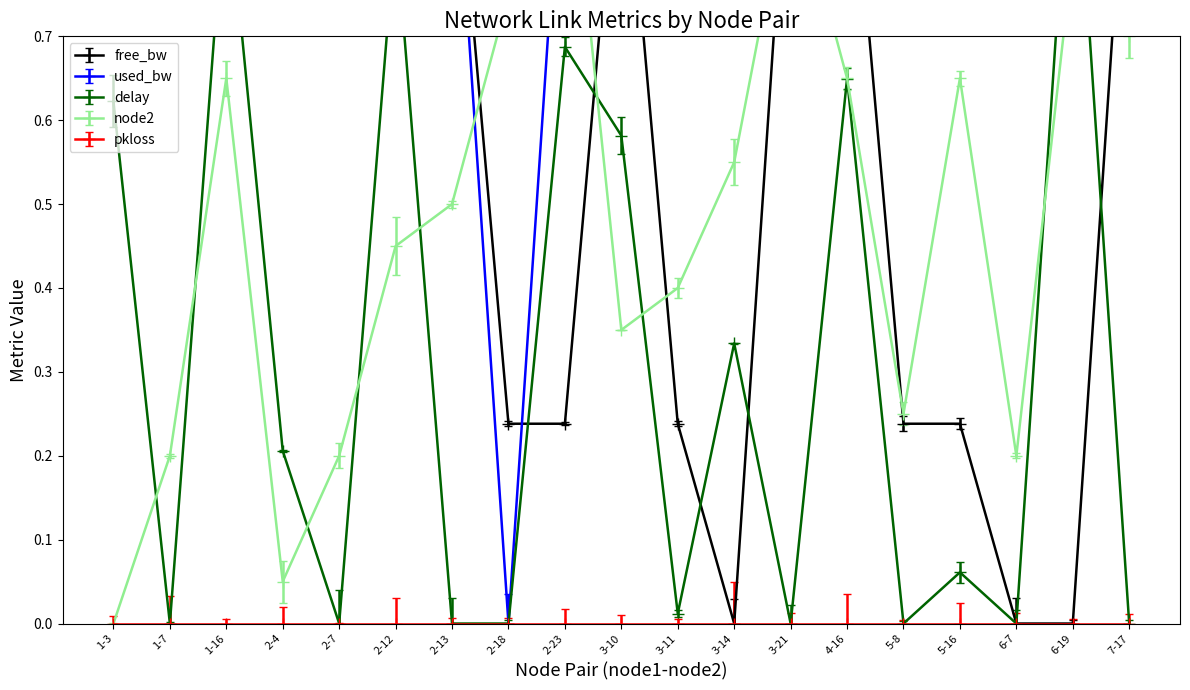

Where is node2 nearest to the value 0?

1-3